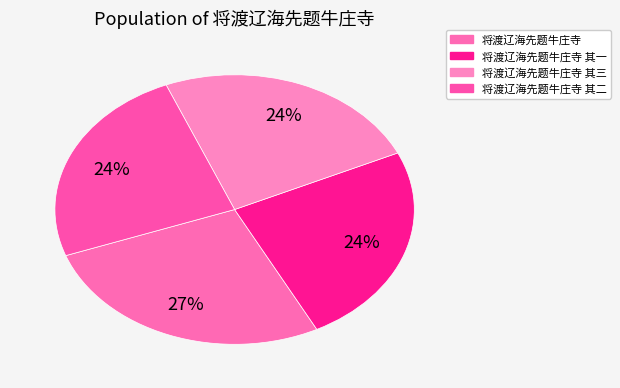

Count the number of slices in the pie.

4